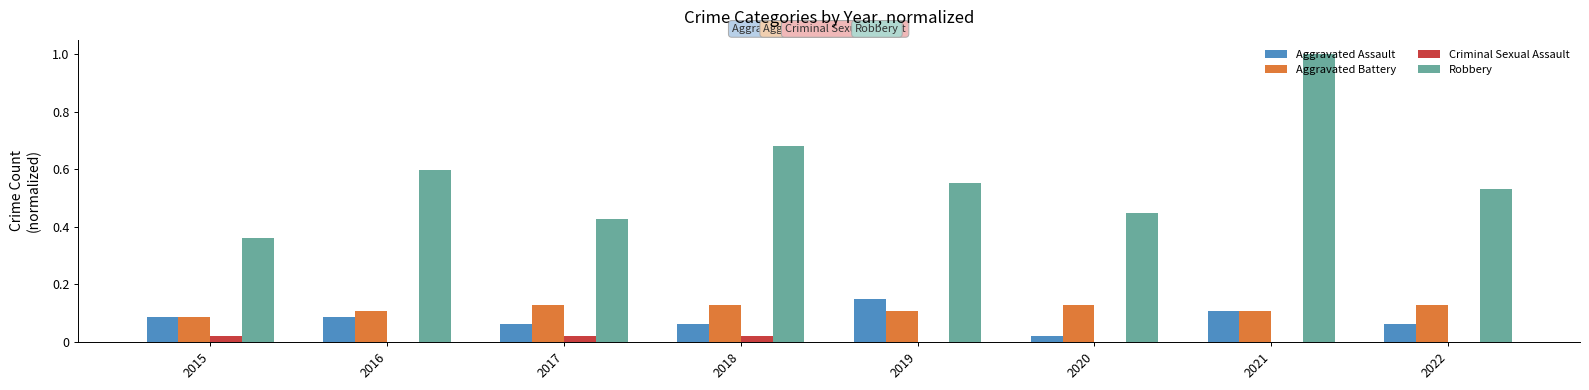

The Robbery series shows 0.6 at 2016. True or false?

True